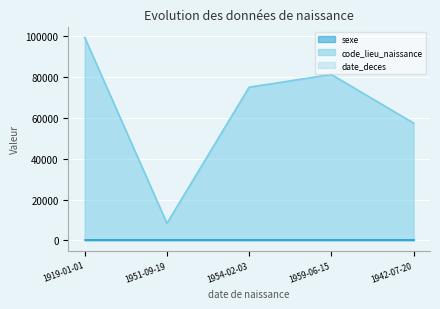

Reading right to left, extract all data points from this chart.

sexe: 1	1	1	1	1
code_lieu_naissance: 57463	81220	75025	8401	99343
date_deces: 1982	1982	1982	1982	1982